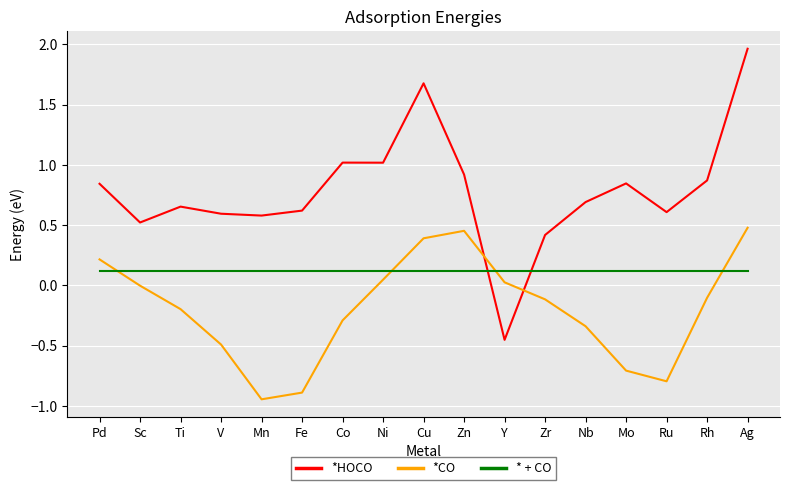

The * + CO series shows 0.1 at Sc. True or false?

True